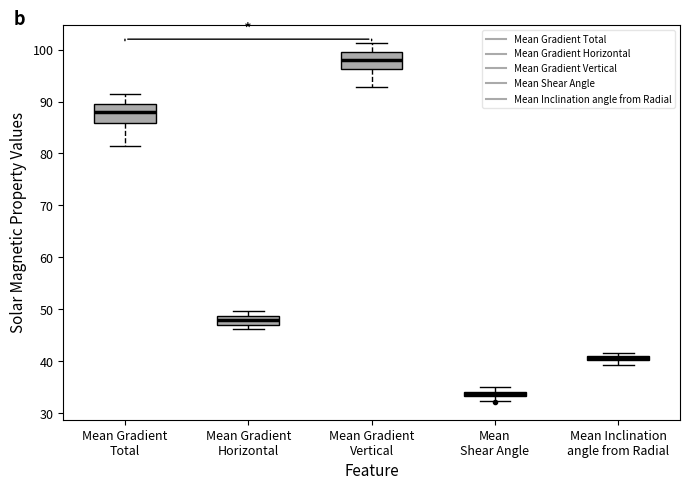

Which box has the lowest median line?

Mean Shear Angle